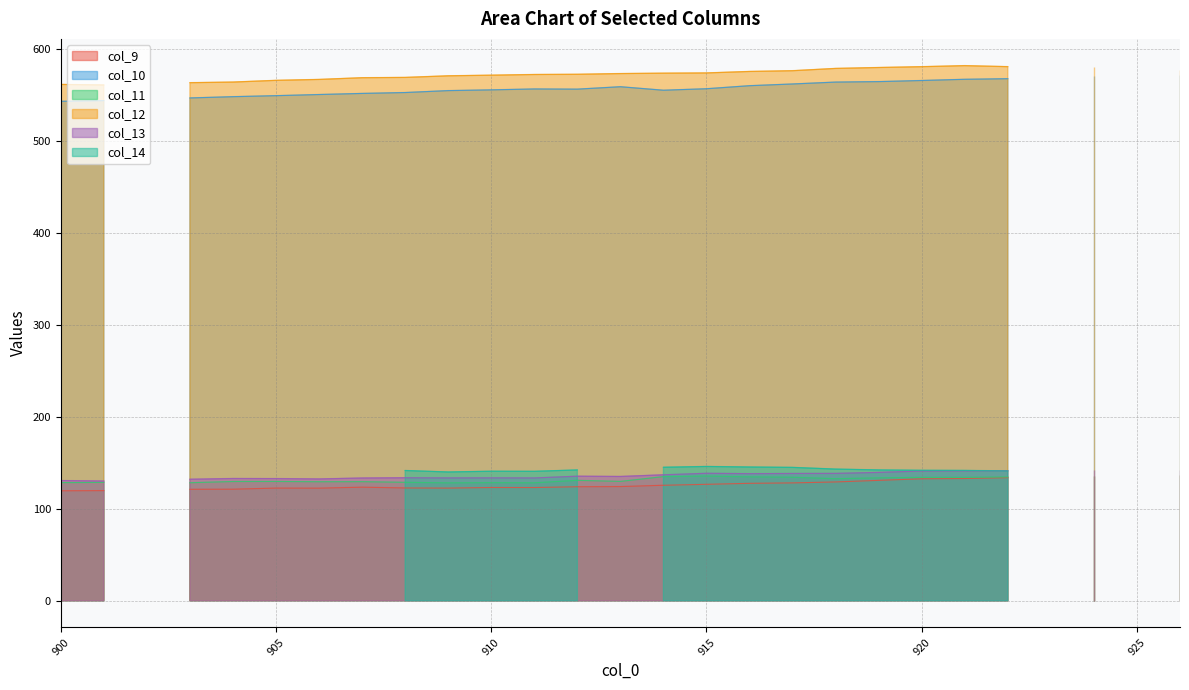

At which category is the sum across all series the highest?

922